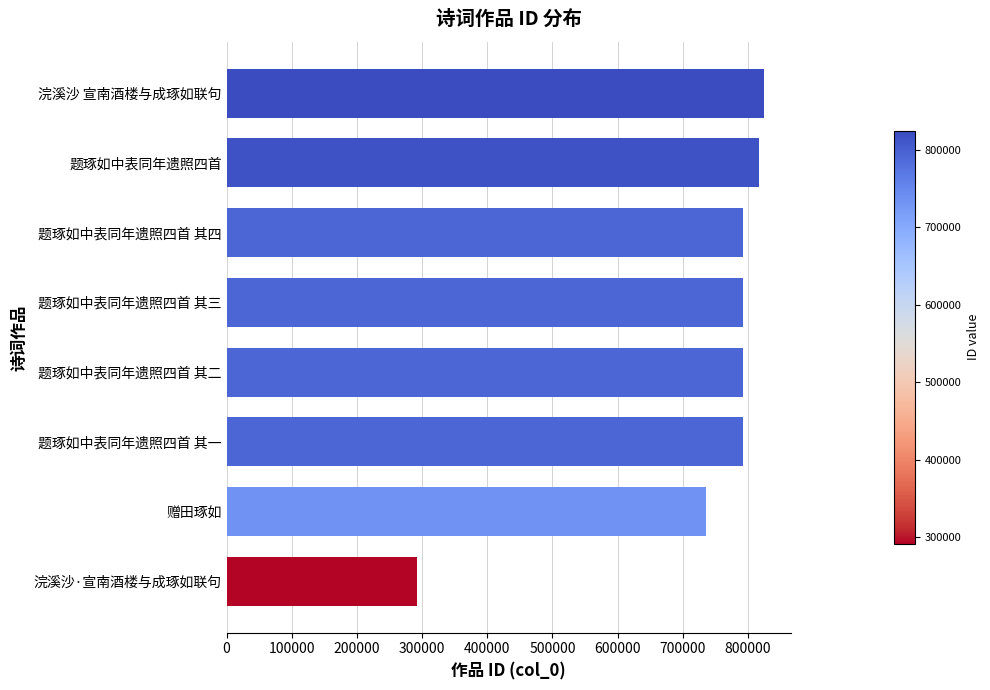

Which has a higher value, 浣溪沙 宣南酒楼与成琢如联句 or 题琢如中表同年遗照四首 其一?

浣溪沙 宣南酒楼与成琢如联句